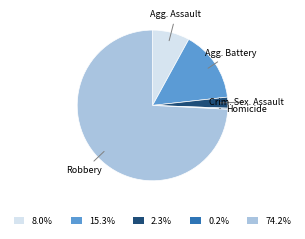

Is there a majority slice in this chart?

Yes